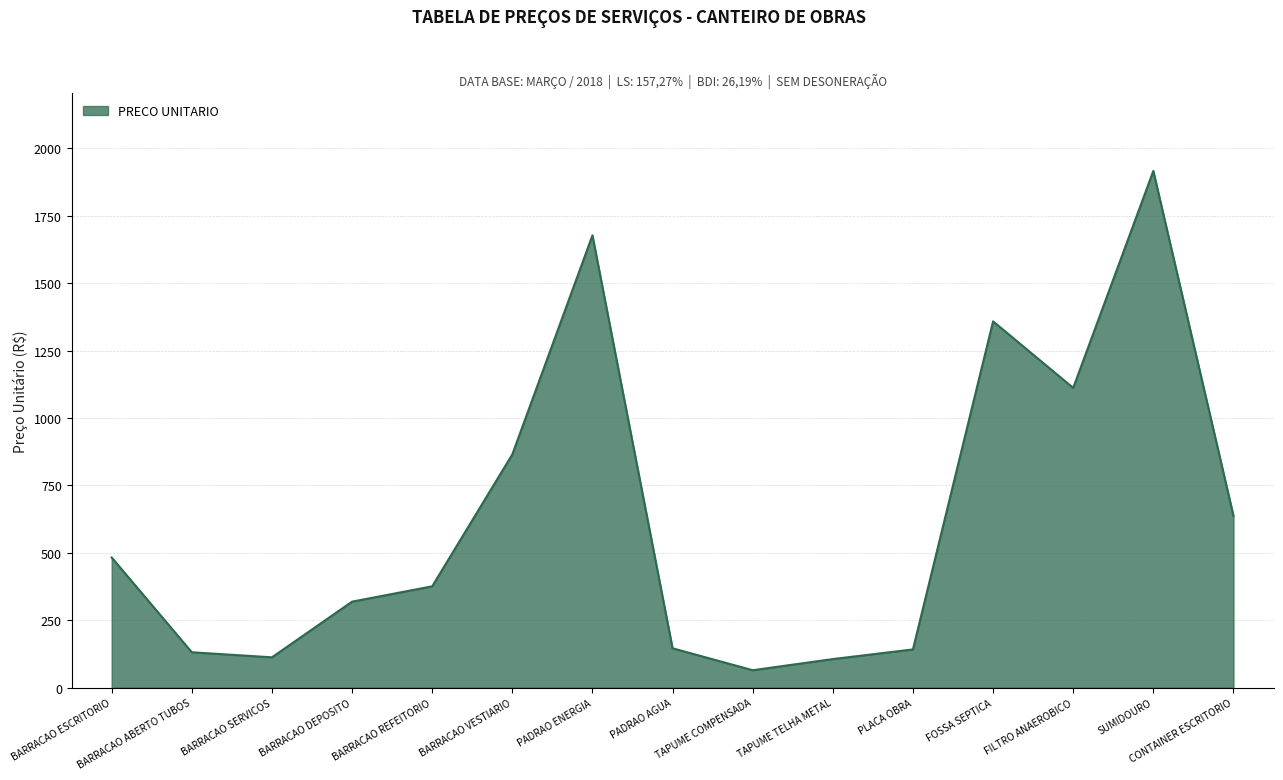

Which has a higher value, FOSSA SEPTICA or TAPUME TELHA METAL?

FOSSA SEPTICA